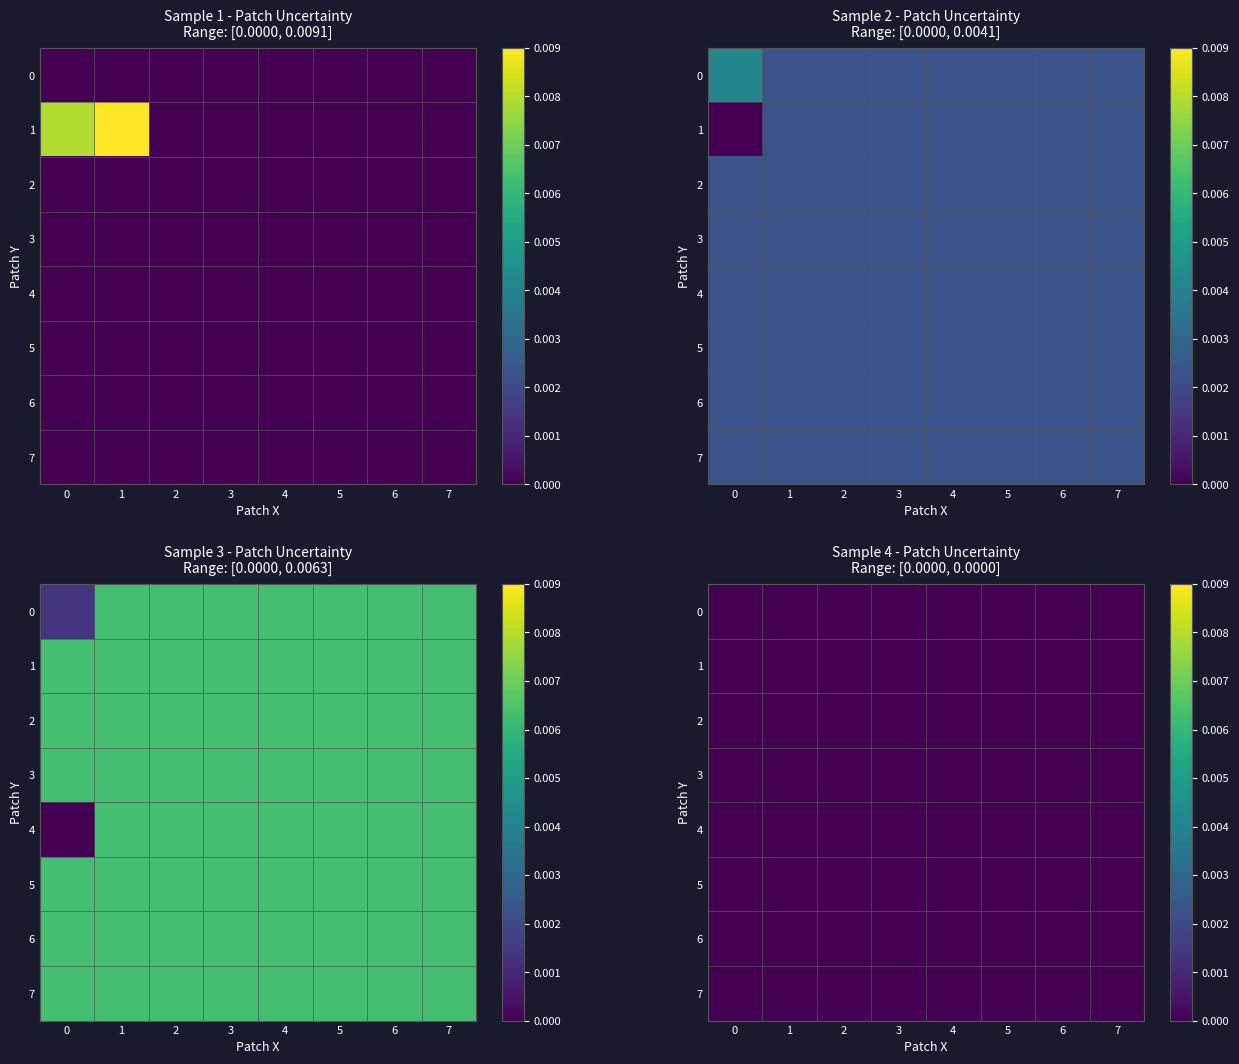

Count the number of categories in the chart.

8